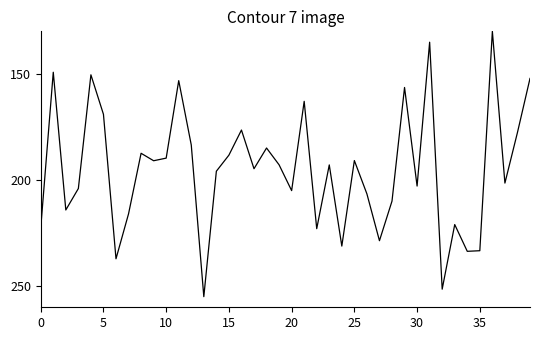

What is the minimum value shown in the chart?

130.0